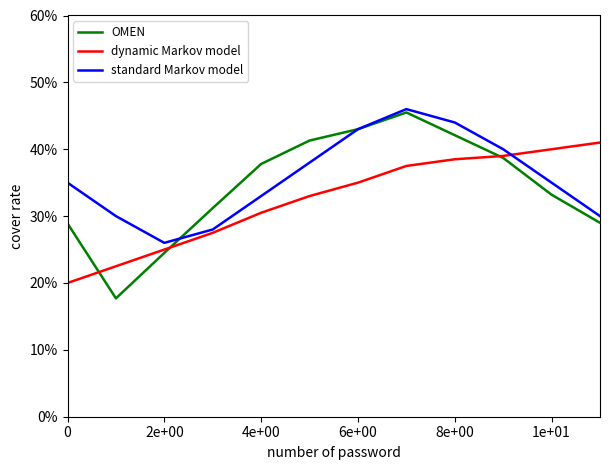

Which series ends up on top after the final intersection of OMEN and dynamic Markov model?

dynamic Markov model